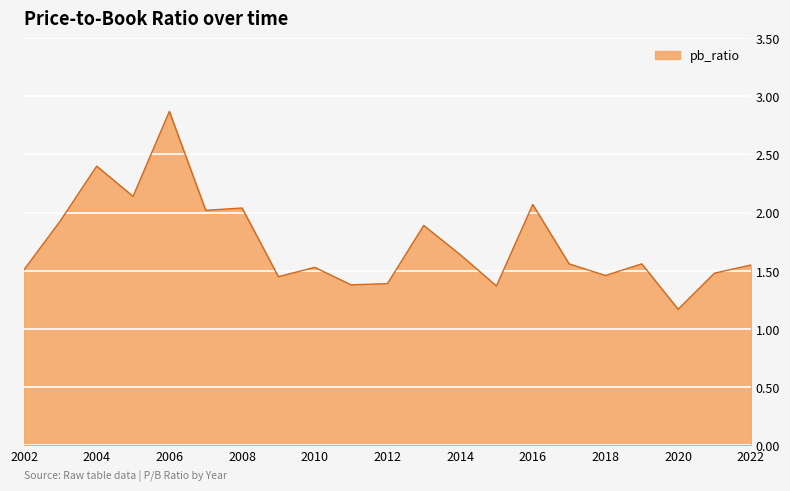

What is the difference between the maximum and minimum values?

1.7